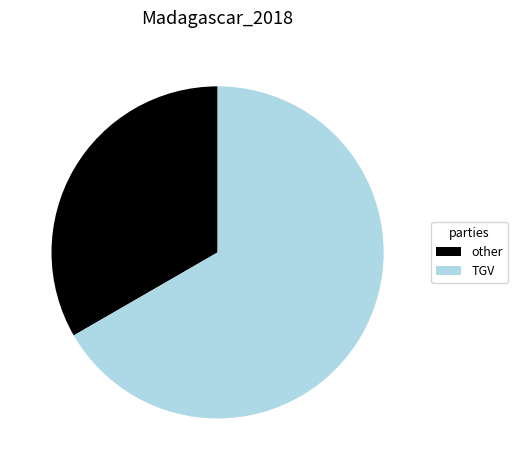

Is TGV the majority of the pie?

Yes